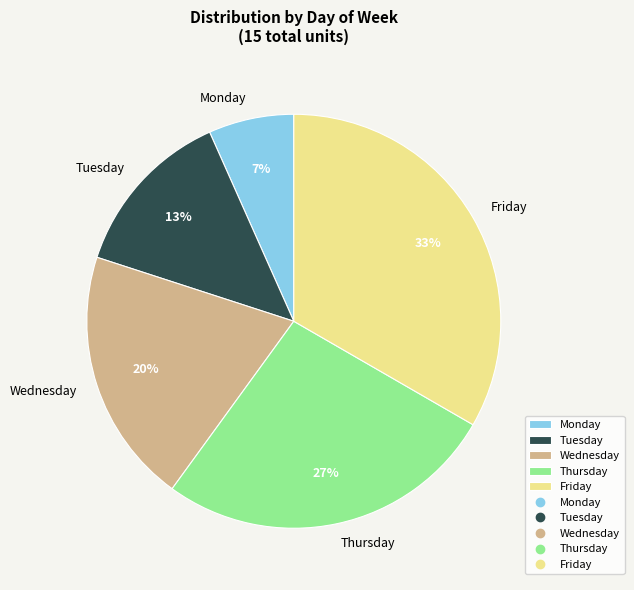

What percentage is the Wednesday slice, to the nearest percent?

20%